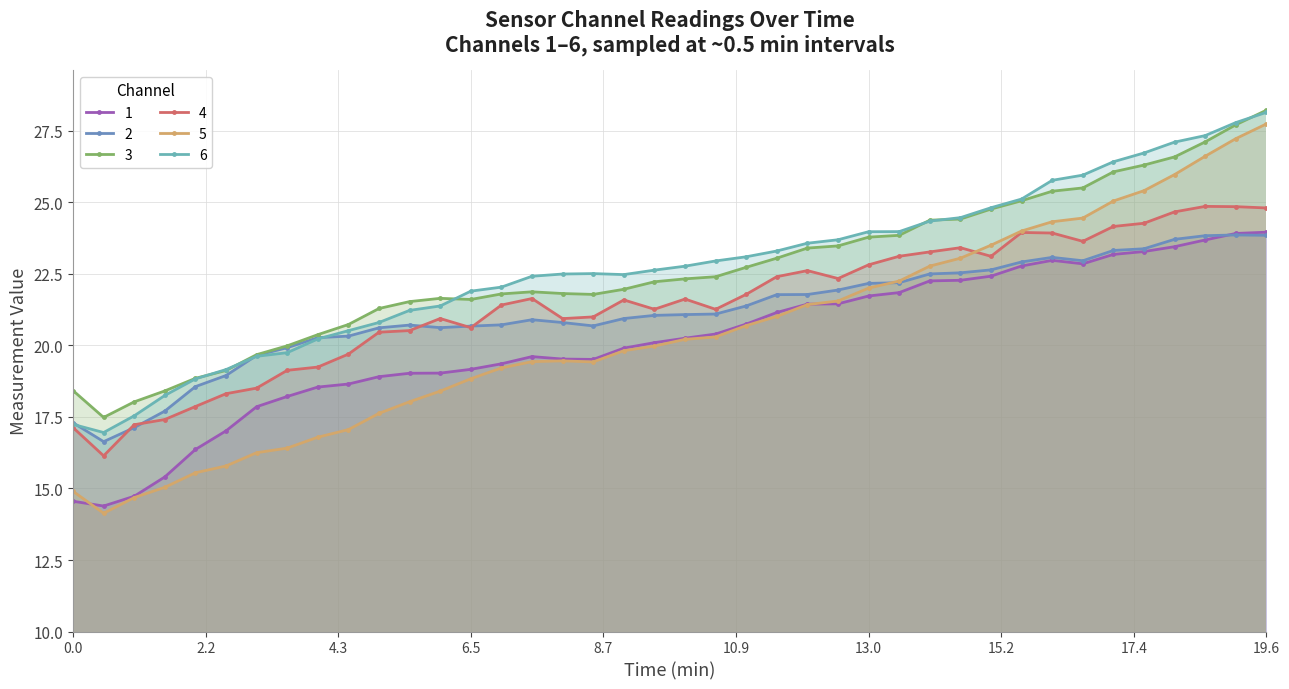

Does the chart have visible grid lines?

Yes